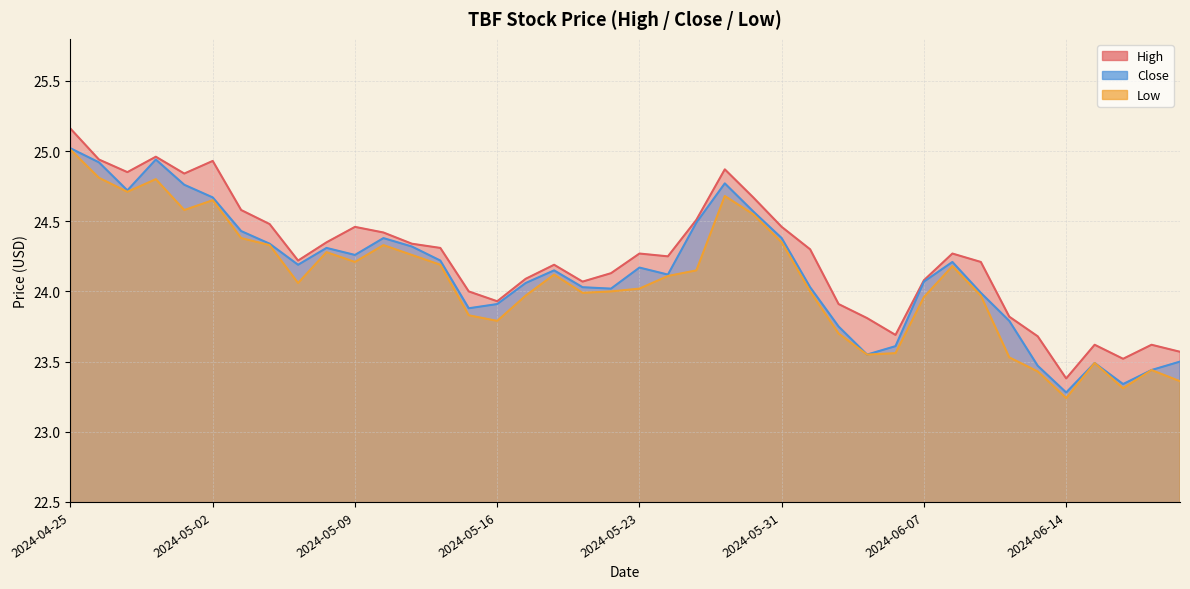

List the labels in order of Low value, largest first.

2024-04-25, 2024-04-26, 2024-04-30, 2024-04-29, 2024-05-29, 2024-05-02, 2024-05-01, 2024-05-30, 2024-05-03, 2024-05-31, 2024-05-06, 2024-05-10, 2024-05-08, 2024-05-13, 2024-05-09, 2024-05-14, 2024-06-10, 2024-05-28, 2024-05-20, 2024-05-24, 2024-05-07, 2024-05-23, 2024-05-22, 2024-06-03, 2024-05-21, 2024-05-17, 2024-06-11, 2024-06-07, 2024-05-15, 2024-05-16, 2024-06-04, 2024-06-06, 2024-06-05, 2024-06-12, 2024-06-17, 2024-06-20, 2024-06-13, 2024-06-21, 2024-06-18, 2024-06-14